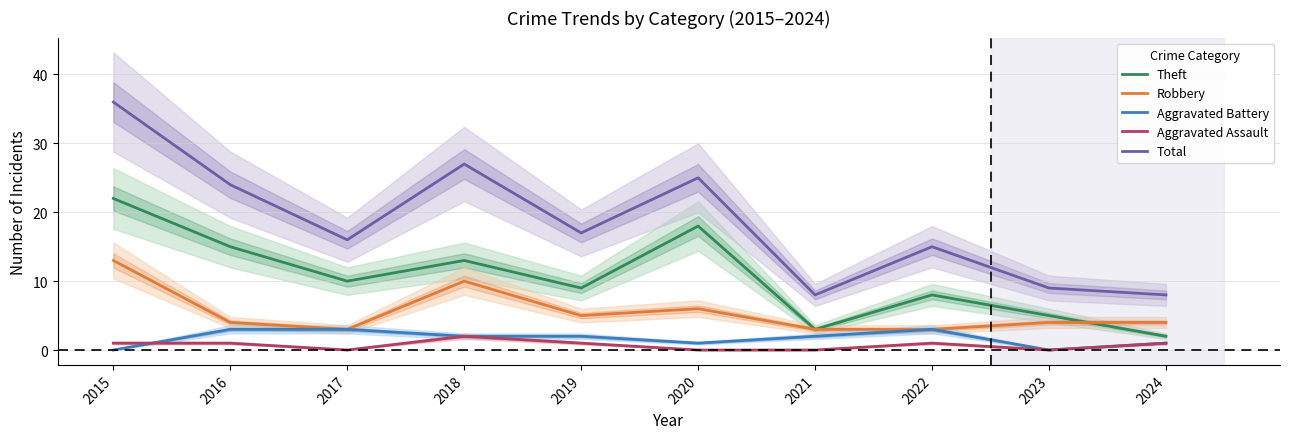

Between 2016 and 2023, which series saw the biggest shift?

Total